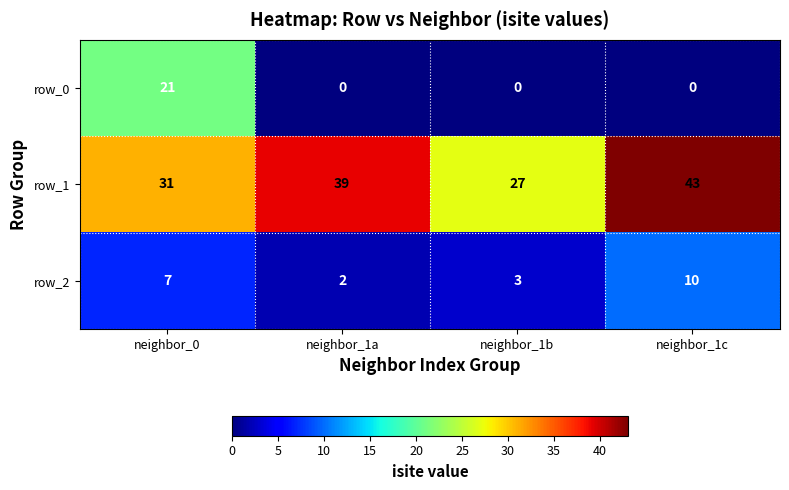

The value of row_1 at neighbor_0 is 13. True or false?

False